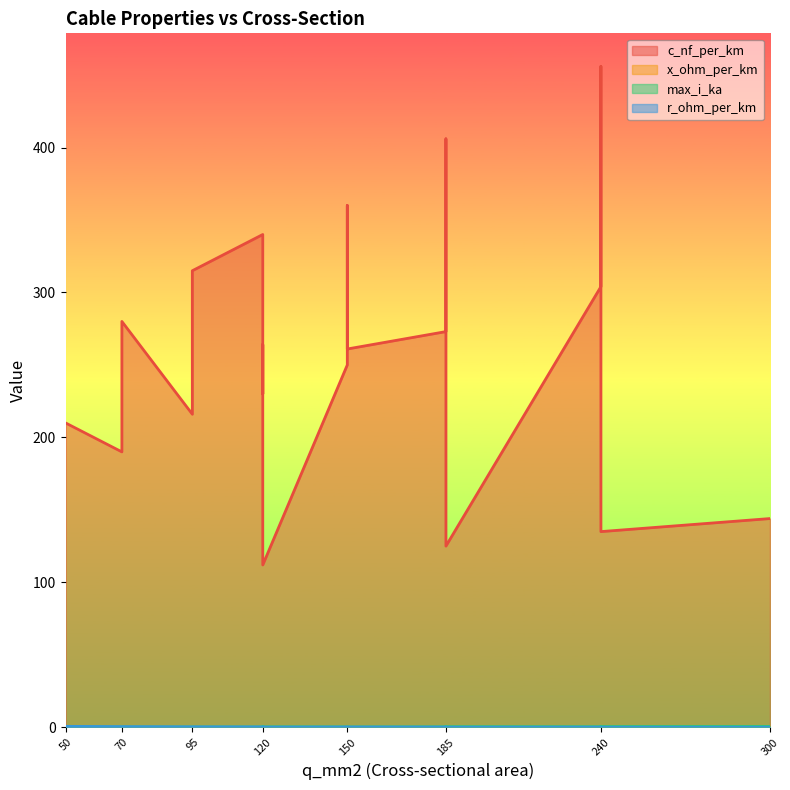

Is it true that x_ohm_per_km equals 0.1 at 150?

False